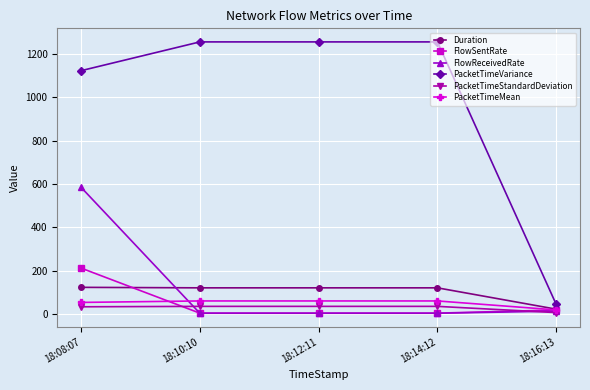

The value of FlowReceivedRate at 18:08:07 is 584.3. True or false?

True